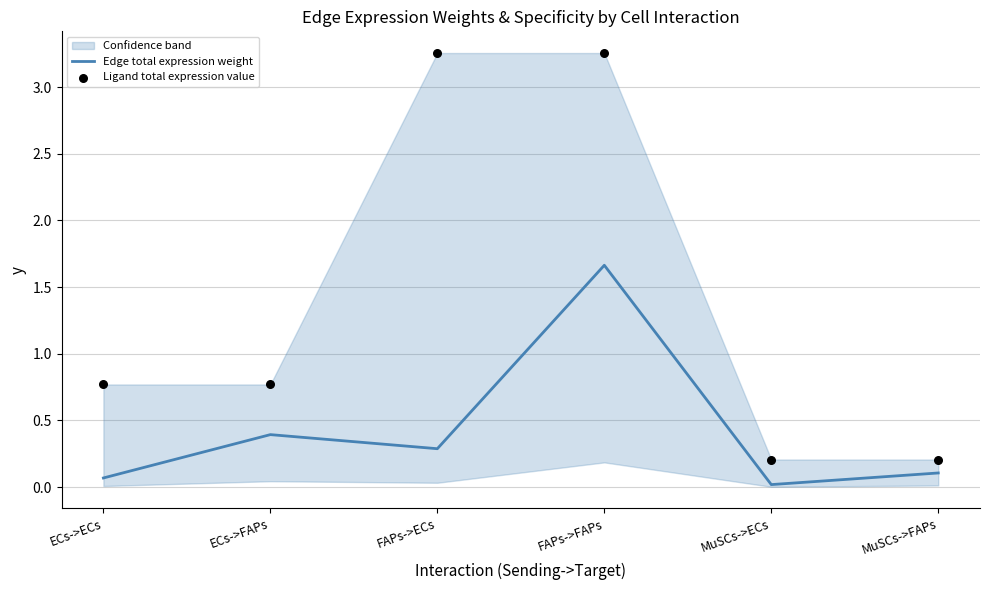

The Edge total expression weight series shows 0.4 at ECs->FAPs. True or false?

True